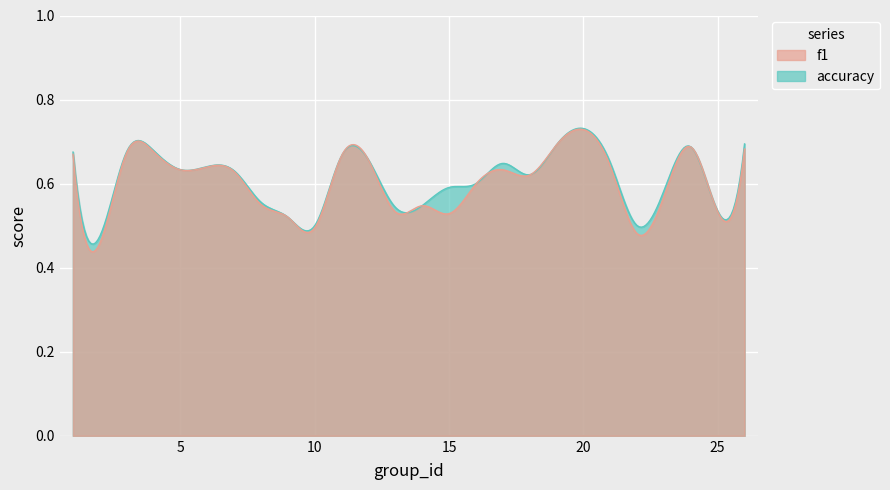

At which label is f1 closest to 0?

2